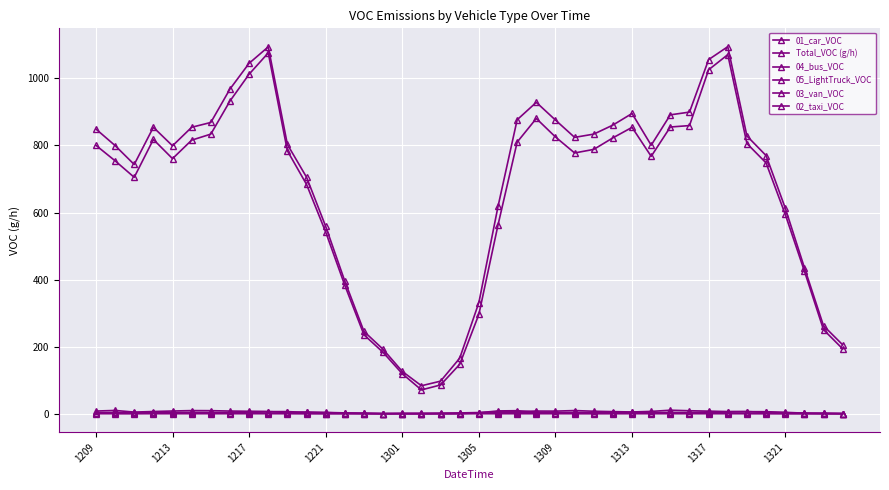

List the series in order of their peak value, lowest first.

02_taxi_VOC, 05_LightTruck_VOC, 04_bus_VOC, 03_van_VOC, 01_car_VOC, Total_VOC (g/h)